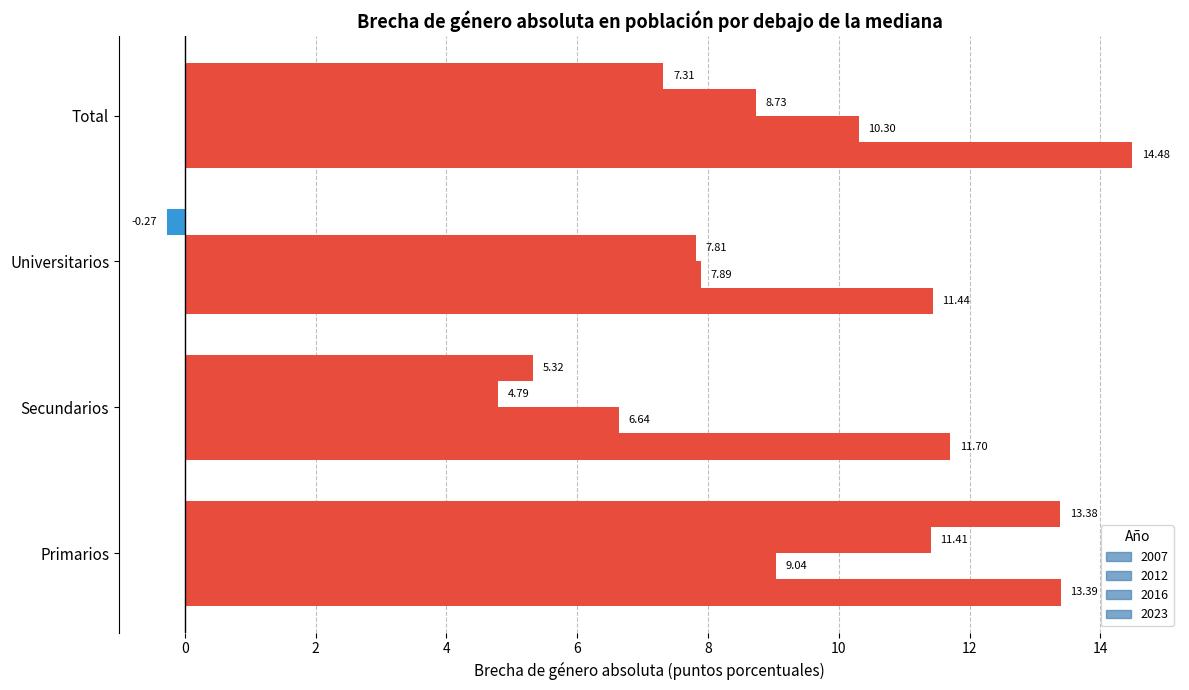

How many distinct data groups are displayed?

4